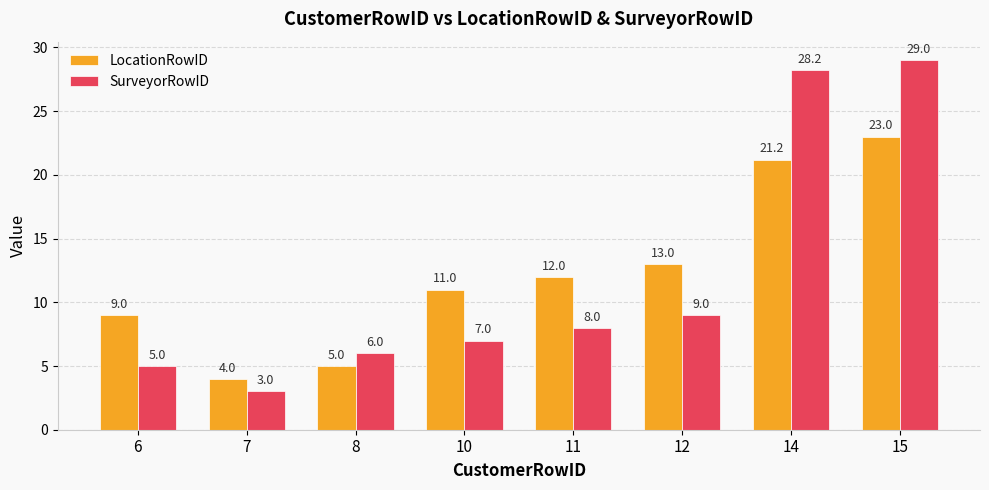

At which category is the sum across all series the highest?

15